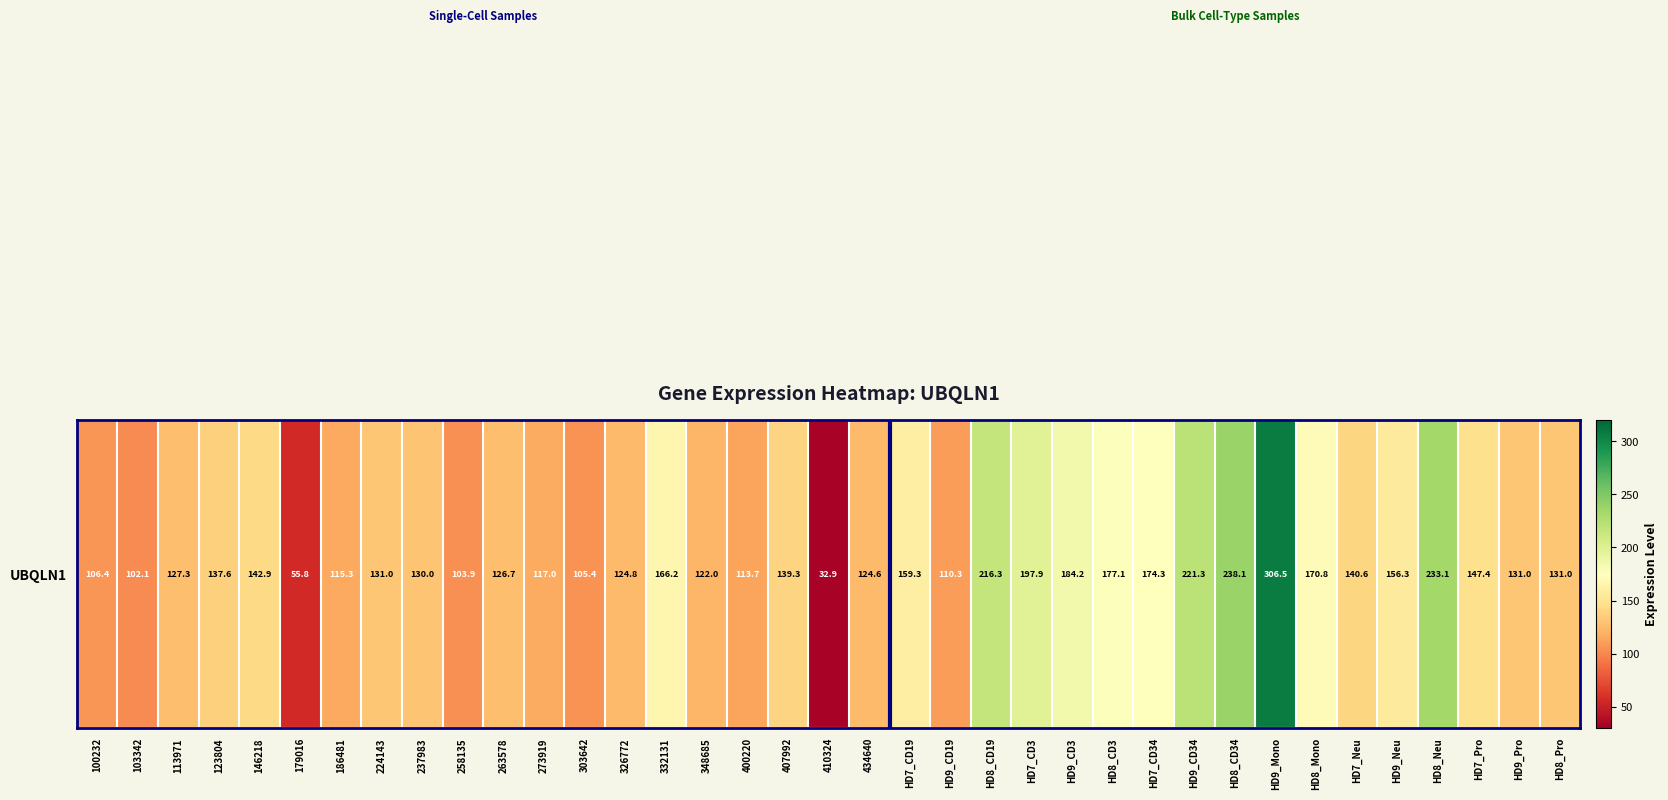

List the labels in order of value, largest first.

HD9_Mono, HD8_CD34, HD8_Neu, HD9_CD34, HD8_CD19, HD7_CD3, HD9_CD3, HD8_CD3, HD7_CD34, HD8_Mono, 332131, HD7_CD19, HD9_Neu, HD7_Pro, 146218, HD7_Neu, 407992, 123804, 224143, HD9_Pro, HD8_Pro, 237983, 113971, 263578, 326772, 434640, 348685, 273919, 186481, 400220, HD9_CD19, 100232, 303642, 258135, 103342, 179016, 410324